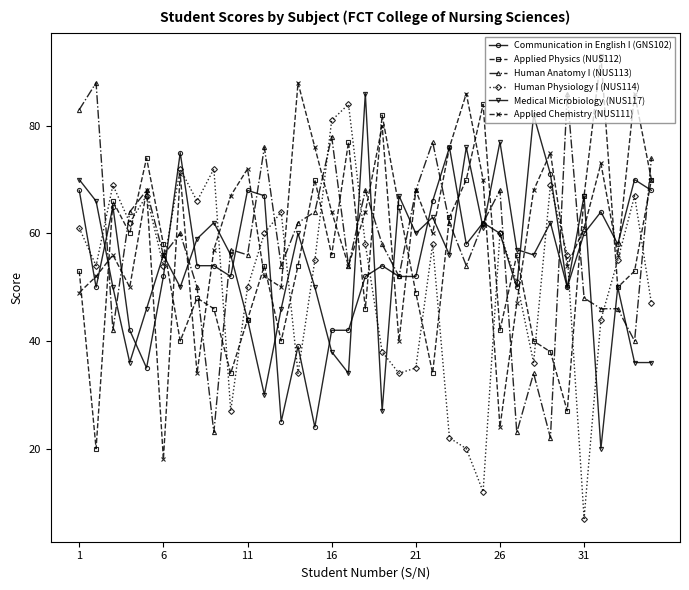

What is the value of the Medical Microbiology (NUS117) point at the 3rd from the left?

50